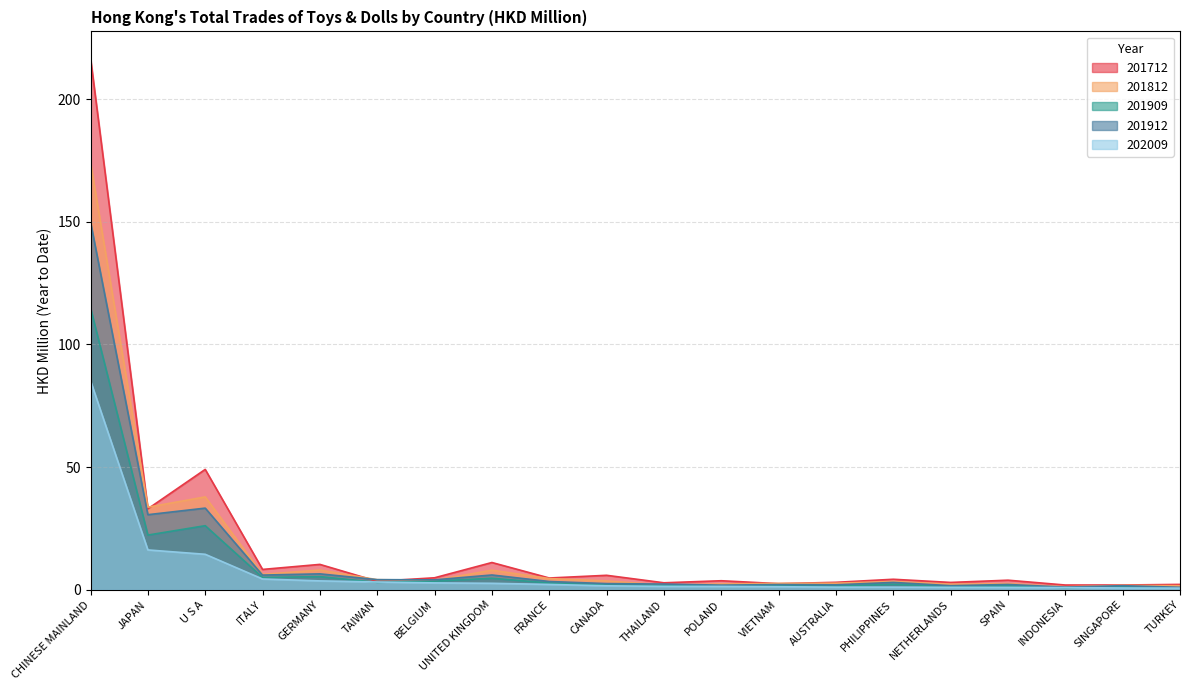

What is the label of the 8th point from the right?

VIETNAM